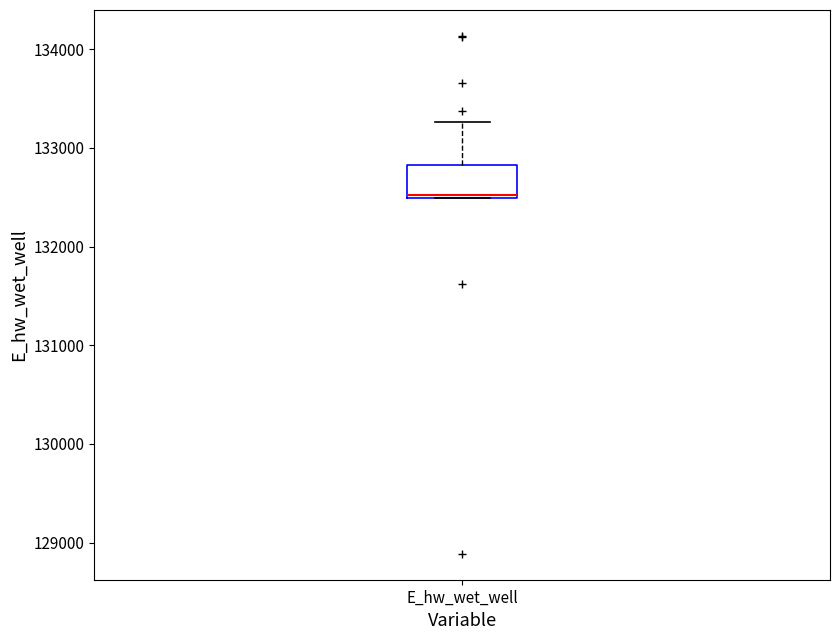

Where is the lower edge of the box for E_hw_wet_well on the y-axis? The values are not printed on the chart, so give them approximately, as read against the axis.

132500